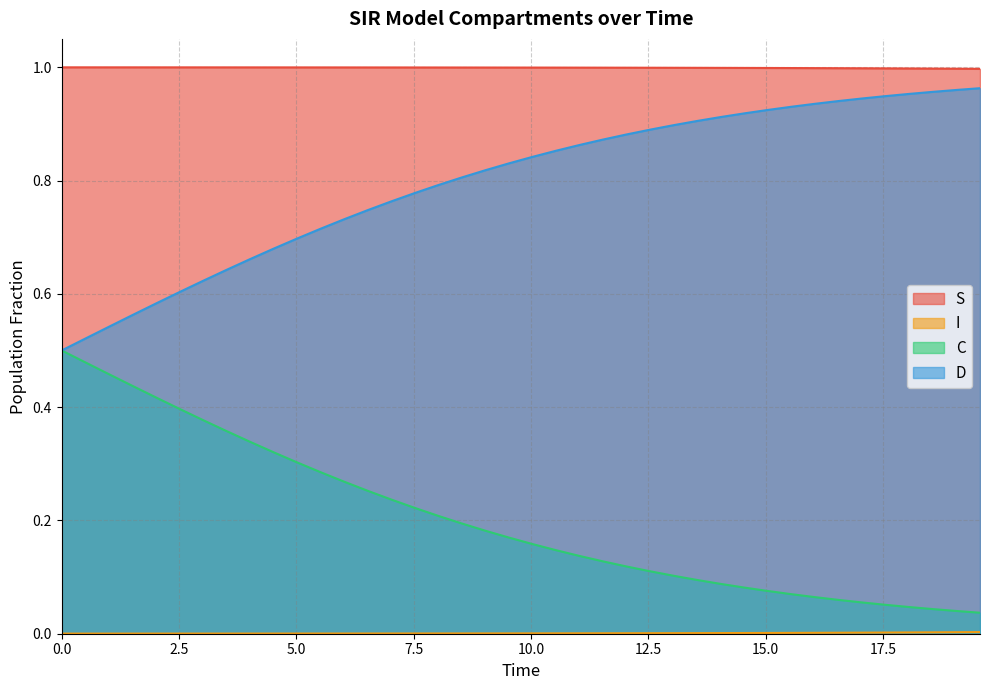

Which series has the largest total across all categories?

S